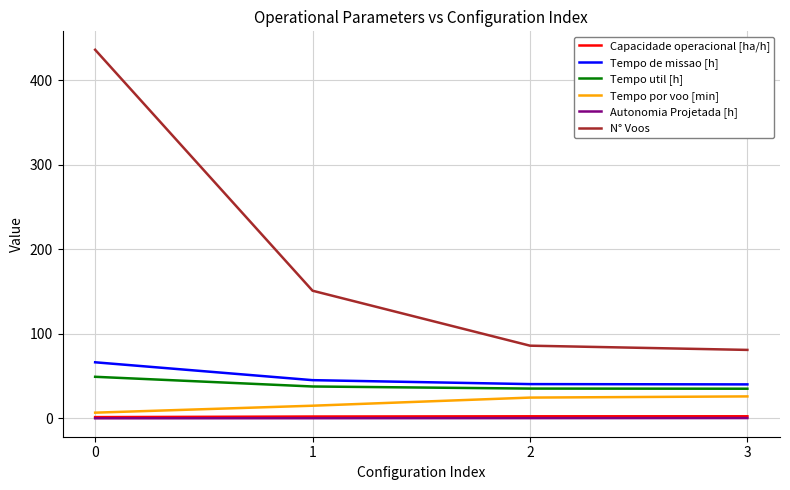

How many lines are shown in the chart?

6